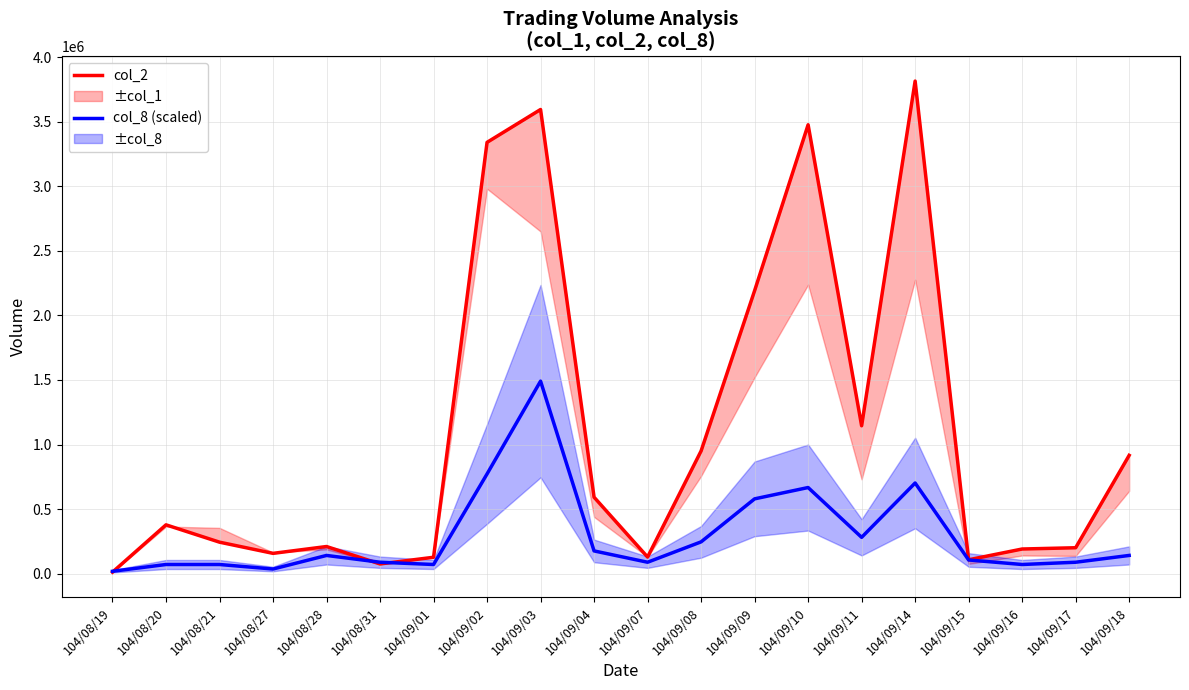

What position from the left is 104/08/21?

3